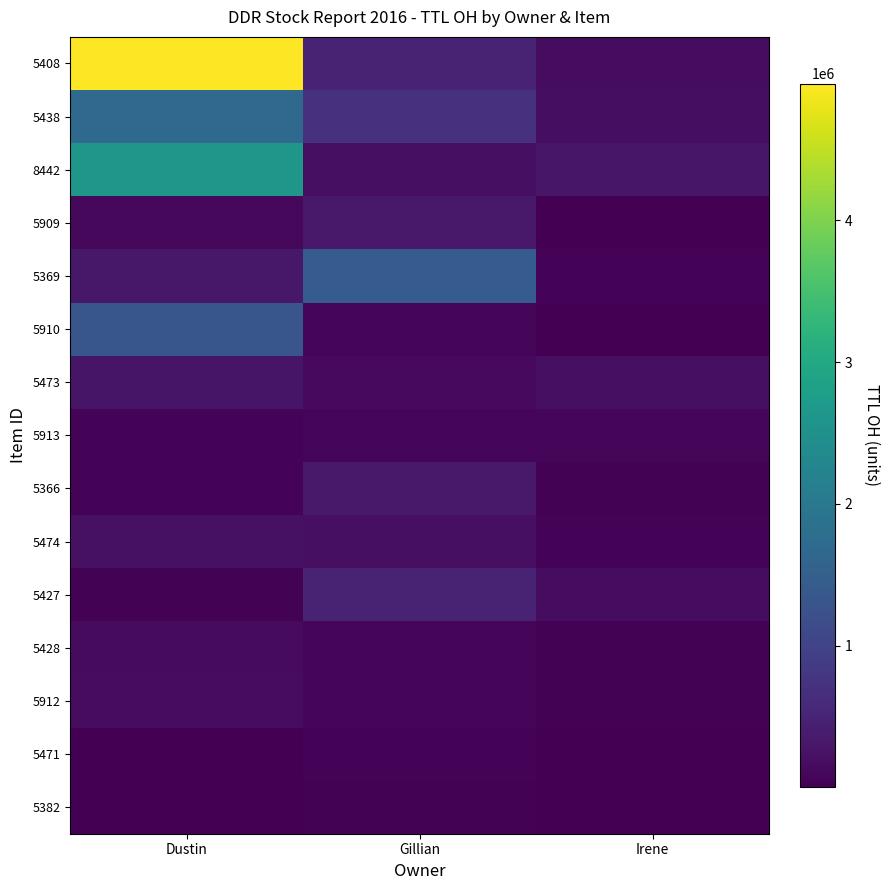

What is the difference between the highest and lowest values at Gillian?

1431710